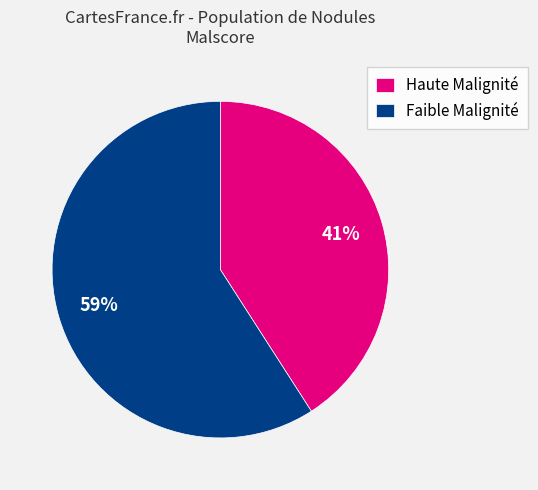

Count the number of slices in the pie.

2